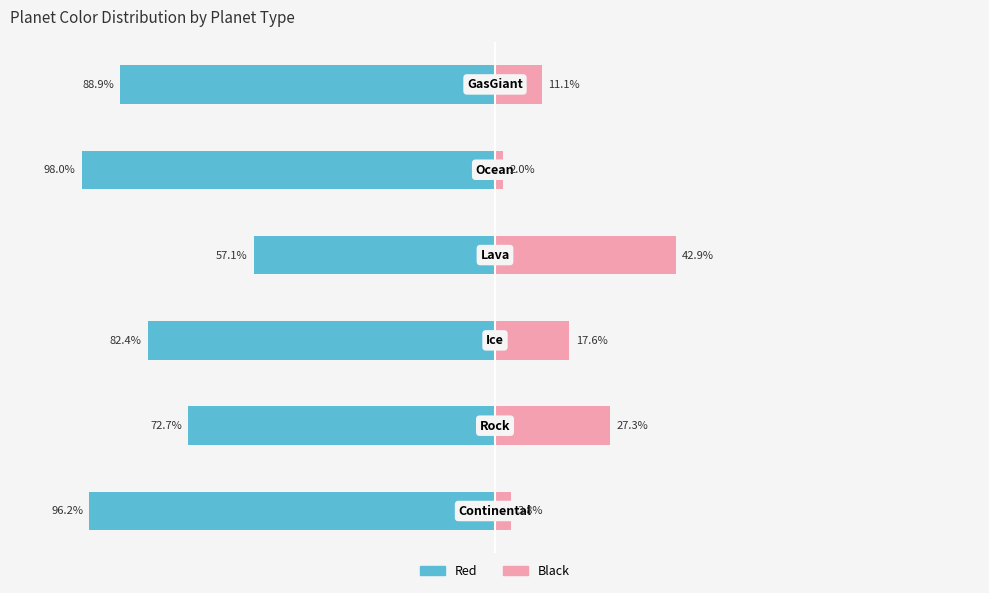

True or false: Red has a value of -138.8 at −150.

False